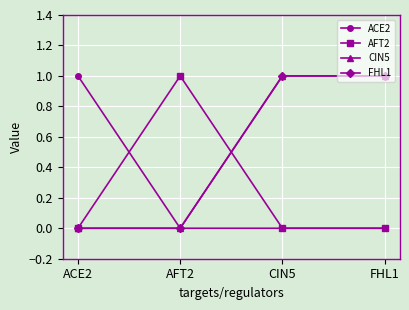

Rank the series by their maximum value, from highest to lowest.

ACE2, AFT2, CIN5, FHL1